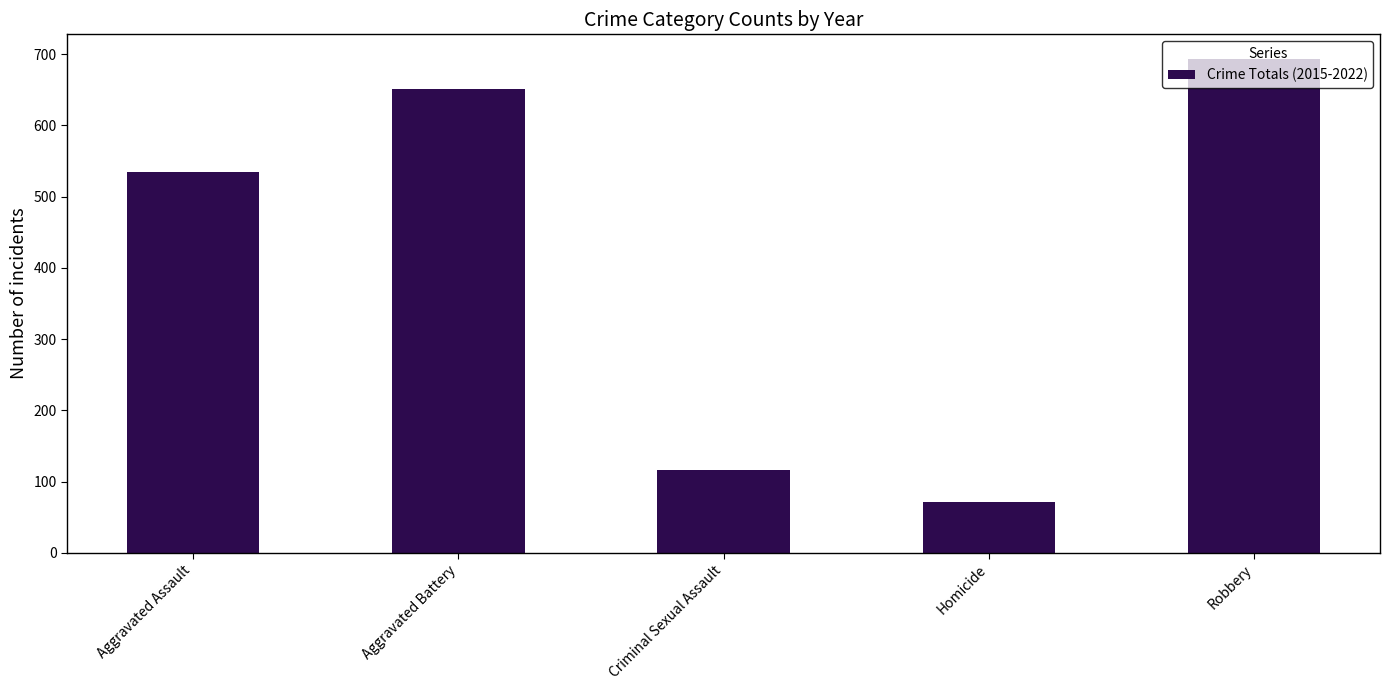

What is the change in value from Aggravated Assault to Robbery?

+159